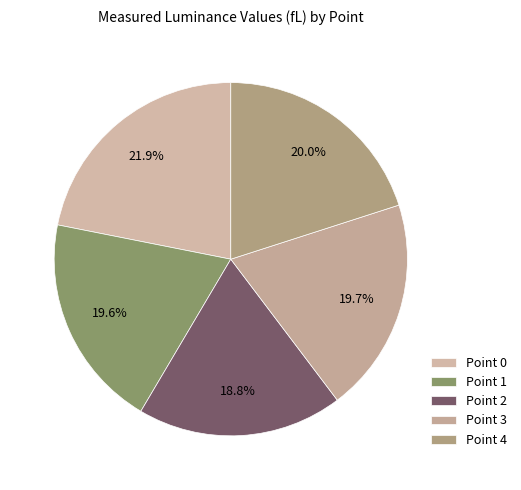

What percentage do Point 1 and Point 2 together represent?

38.4%